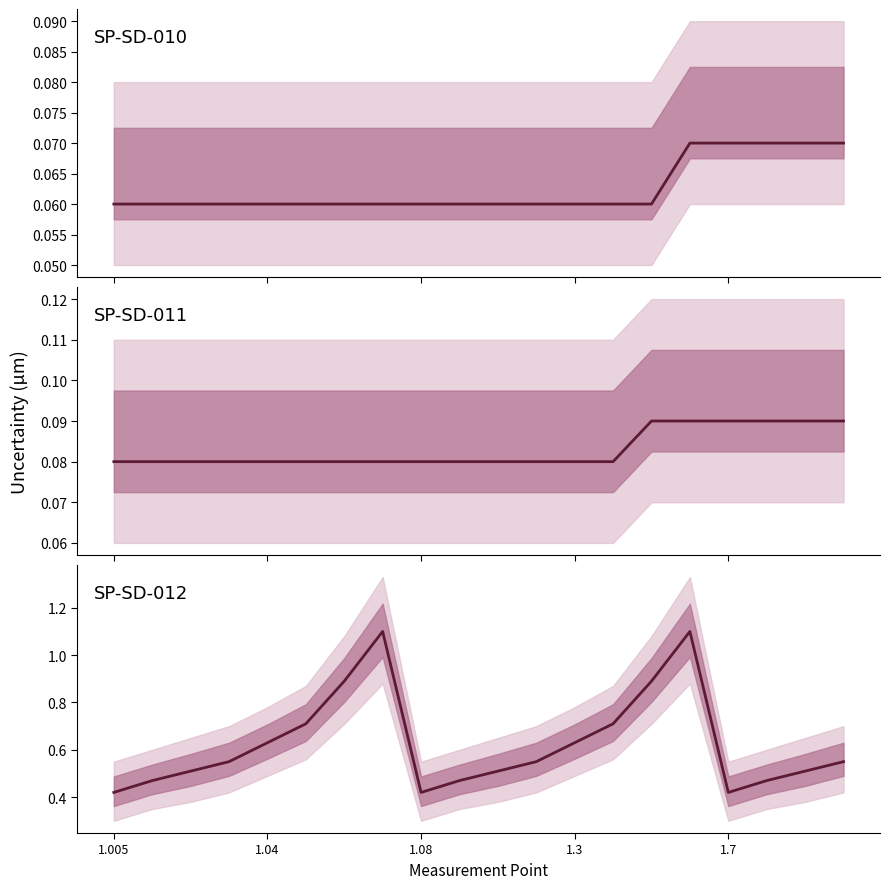

The SP-SD-010 series shows 0.1 at 13. True or false?

False